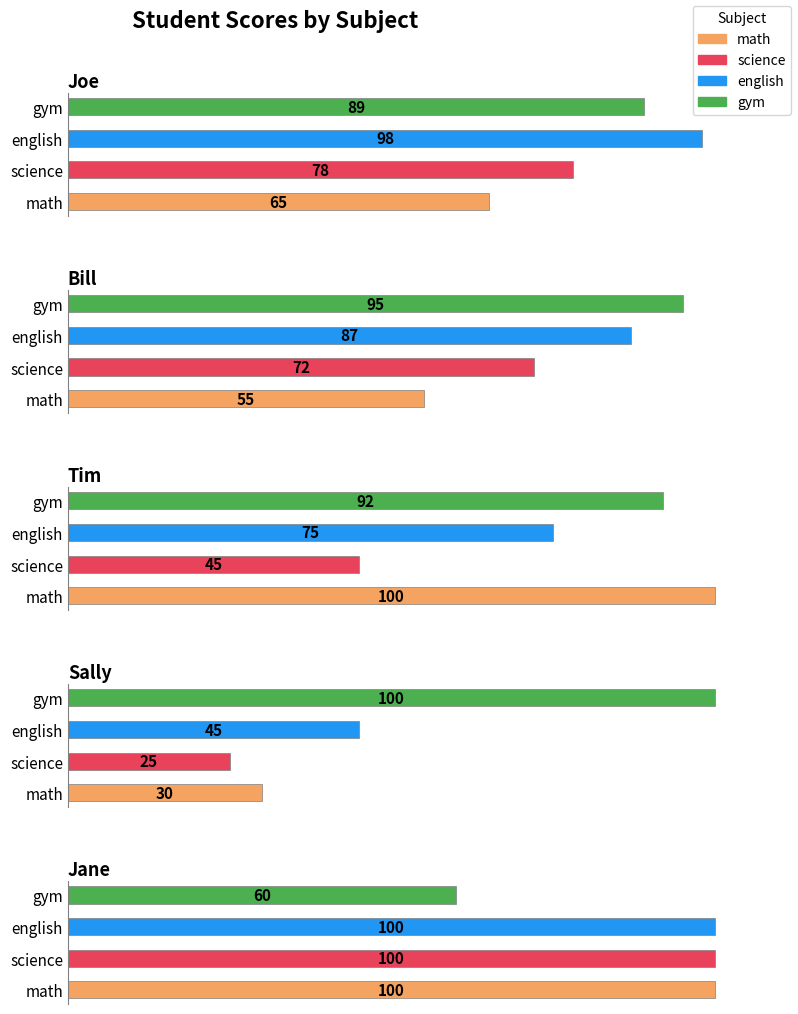

Which category has the lowest value across all series?

Sally